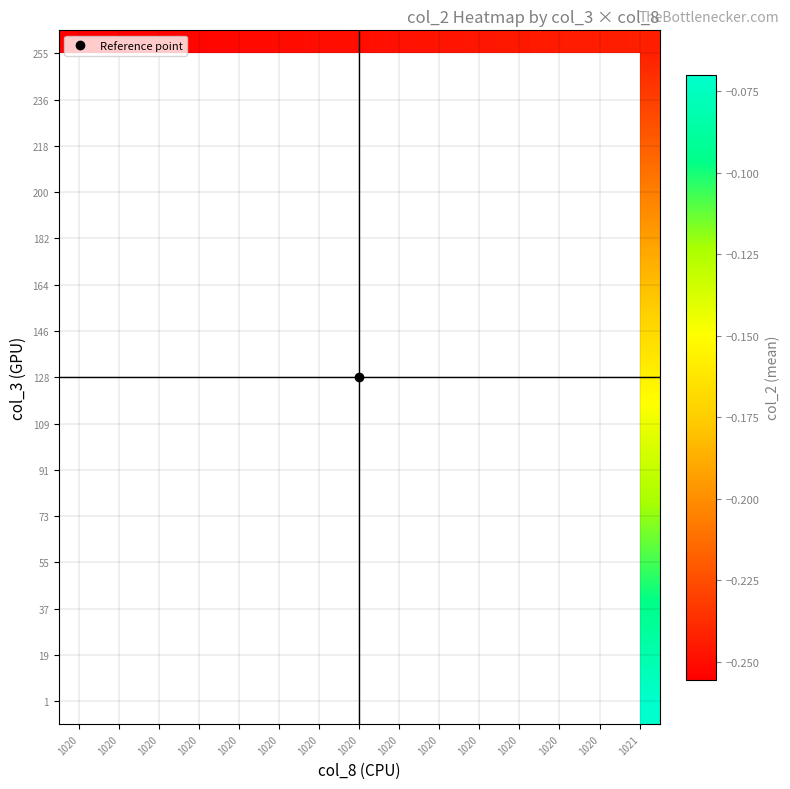

What is the total value across all series at 1021?

-2.3